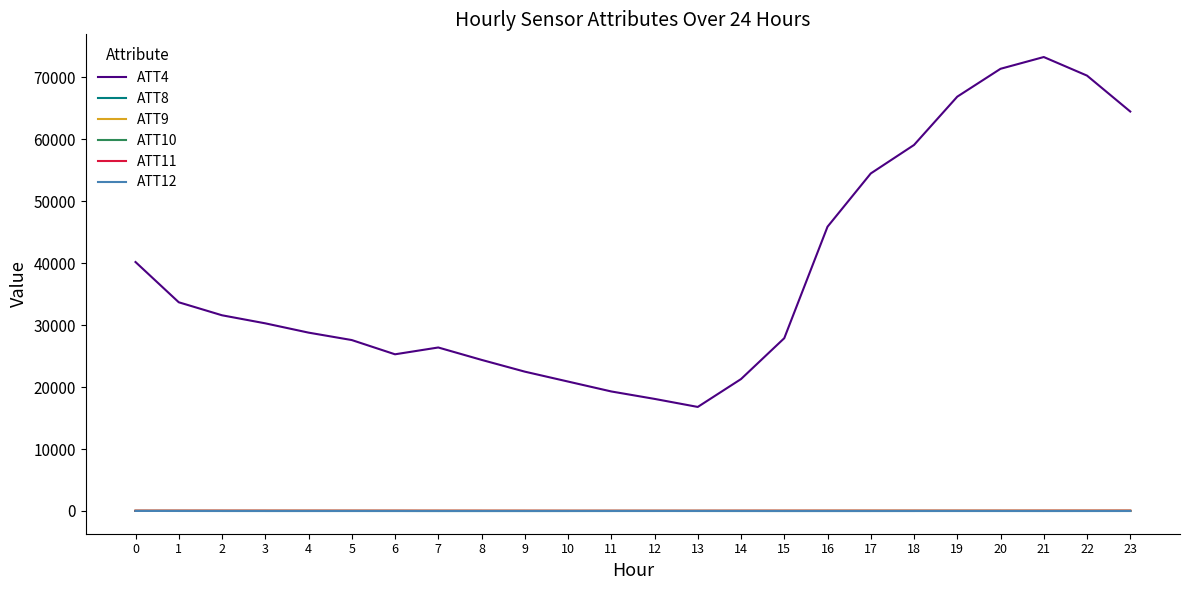

What is the maximum value for ATT9?

55.5